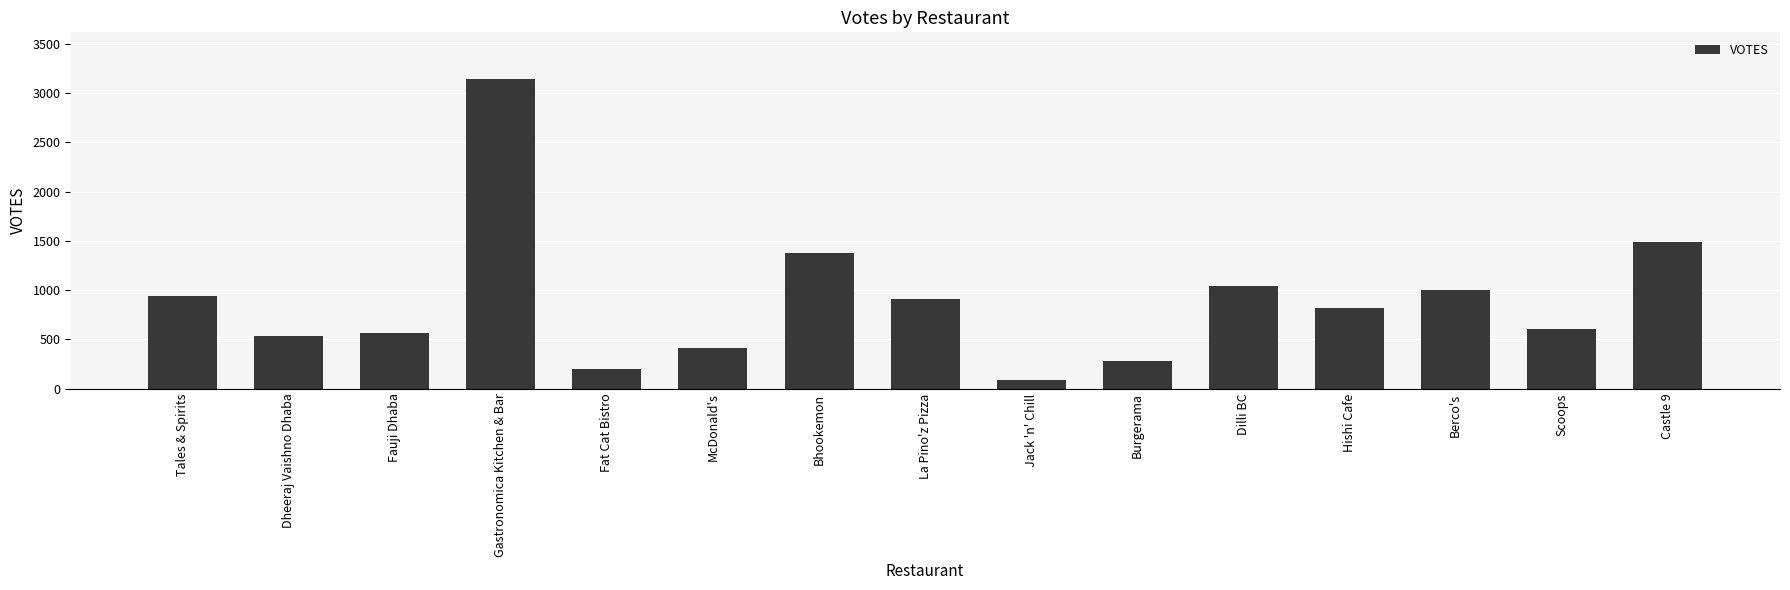

At which label is the value closest to 1617?

Castle 9